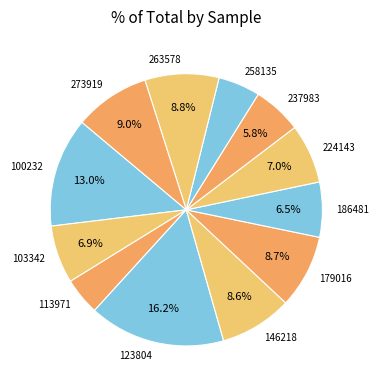

Which has a higher value, 186481 or 123804?

123804